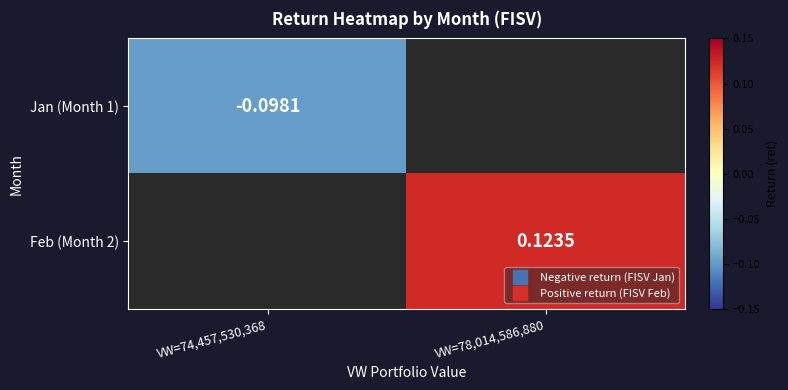

How many values in the Feb (Month 2) series exceed 0?

1